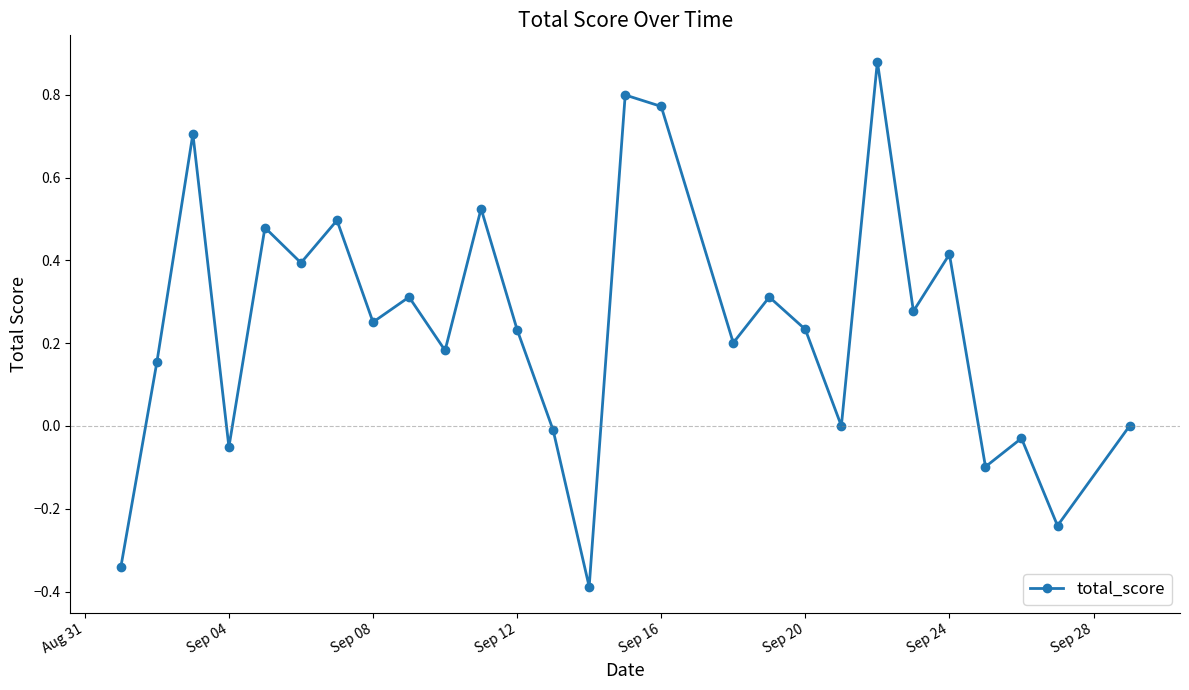

How many categories are shown in the chart?

27